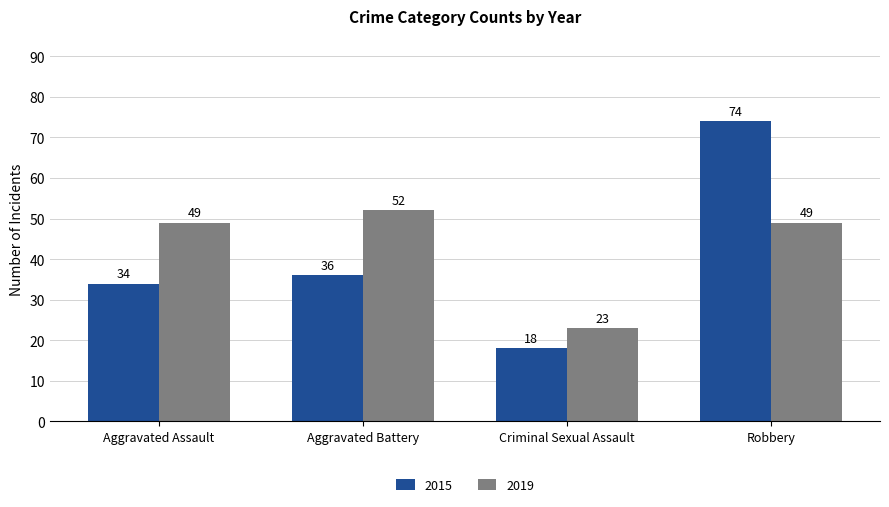

How many distinct data groups are displayed?

2